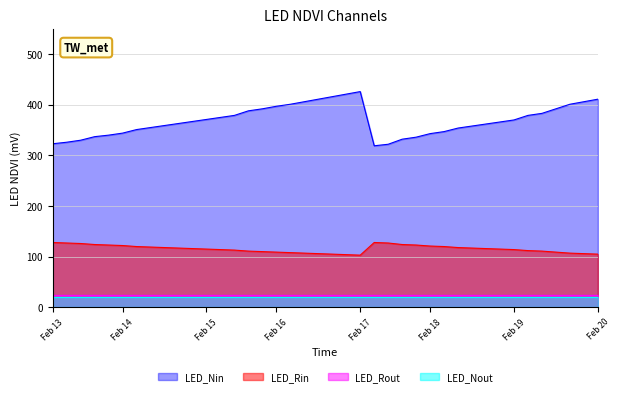

Which series has the widest spread of values?

LED_Nin